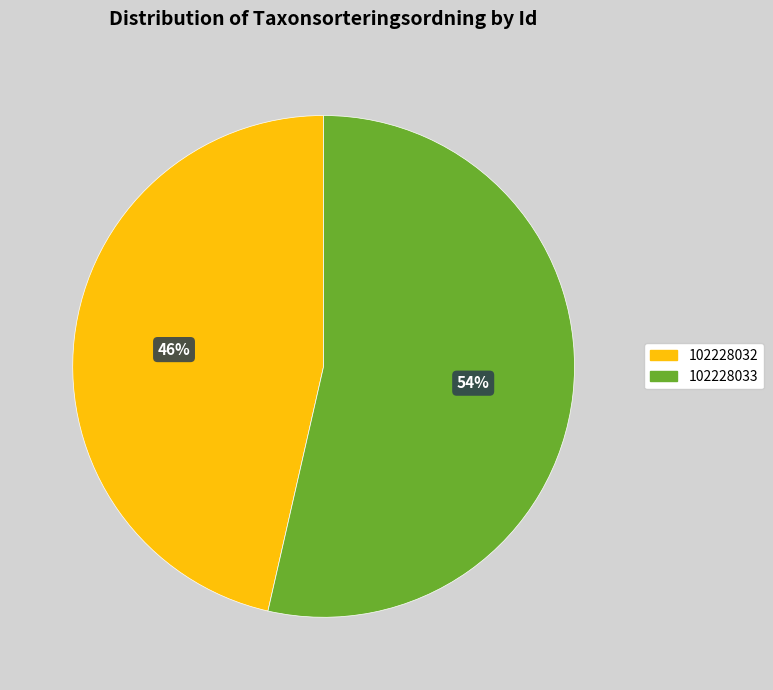

True or false: 102228033 accounts for 54% of the total.

True